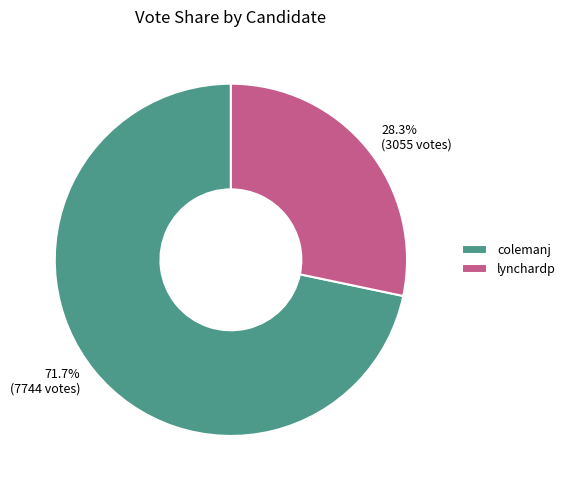

To the nearest percent, what is the difference between the largest and smallest slice percentages?

43%